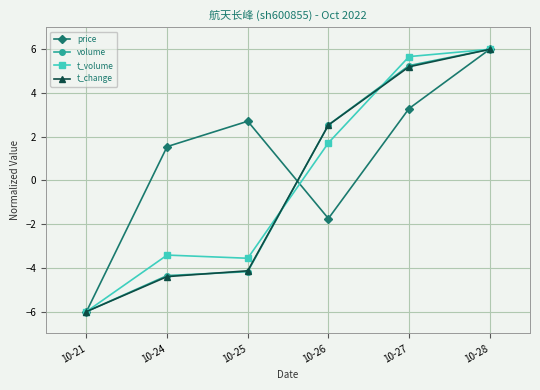

Between 10-21 and 10-26, which series saw the biggest shift?

volume